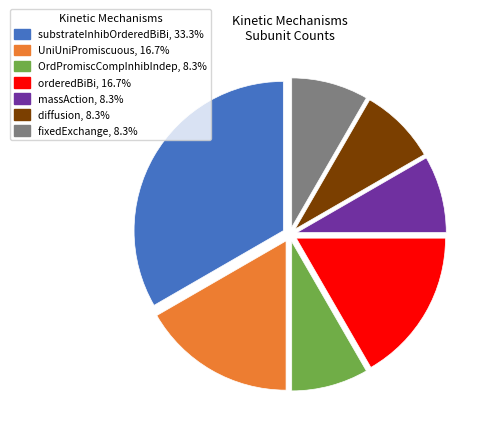

Is the sum of substrateInhibOrderedBiBi, 33.3% and massAction, 8.3% greater than half?

No